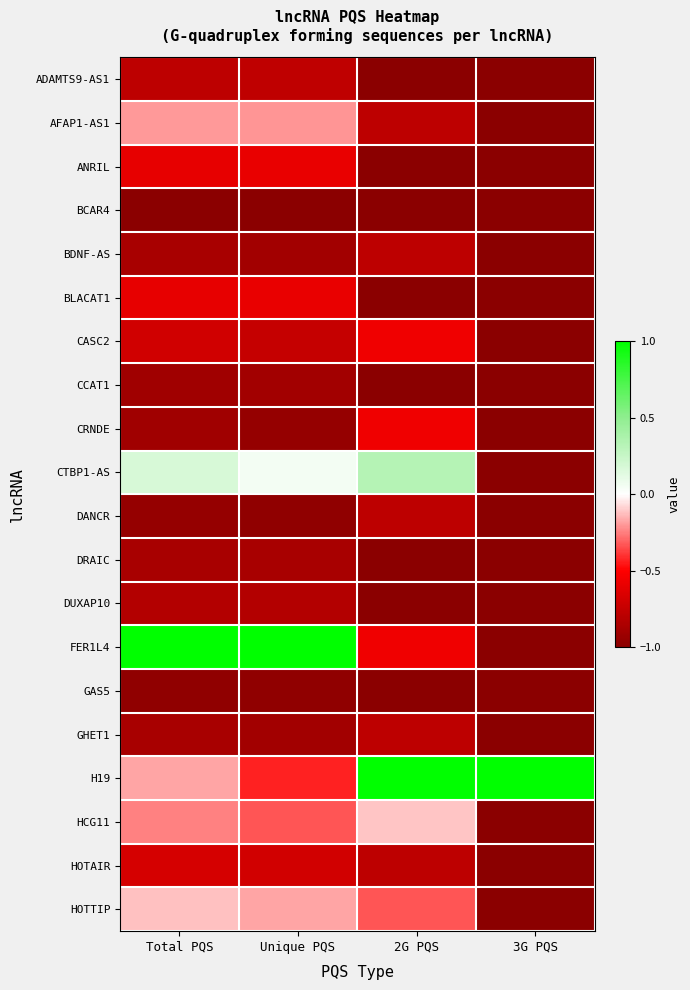

What is the minimum value shown in the chart?

-1.0